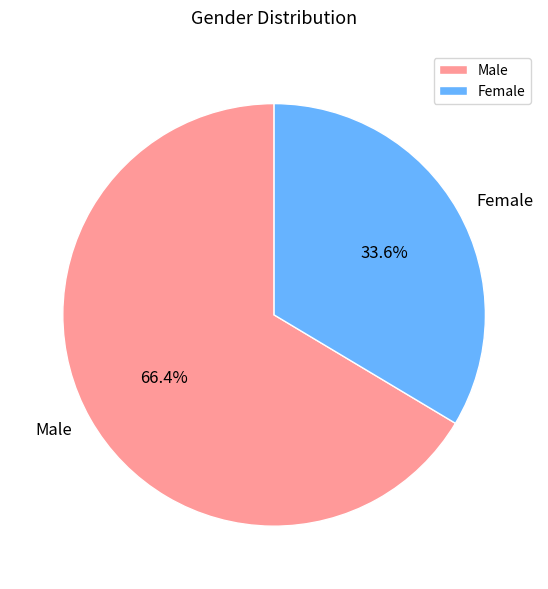

Is there a majority slice in this chart?

Yes